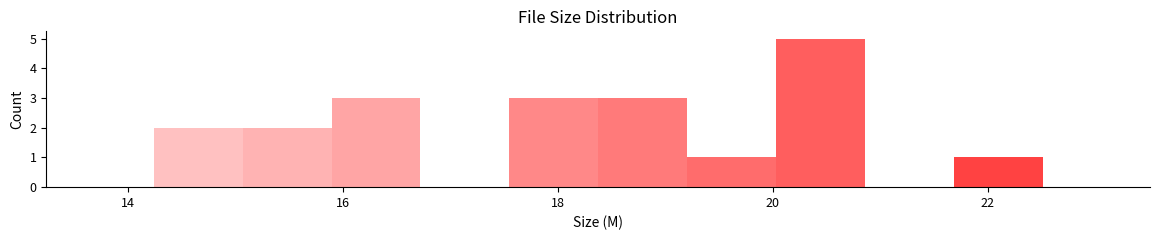

Reading left to right, transcribe this chart: for each bar, give the range it covers on the x-axis and its height. Neither the bar edges nor the heights are printed on the chart, so give them approximately, as read against the axes.

14.2 to 15.0: 2
15.0 to 15.8: 2
15.8 to 16.8: 3
16.8 to 17.6: 0
17.6 to 18.4: 3
18.4 to 19.2: 3
19.2 to 20.0: 1
20.0 to 20.8: 5
20.8 to 21.6: 0
21.6 to 22.6: 1